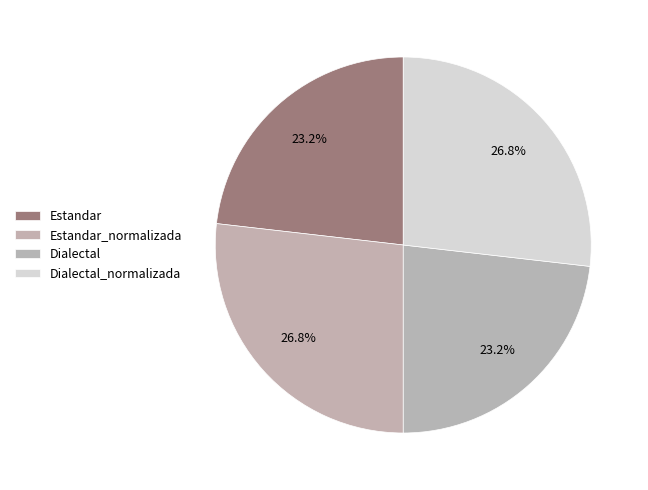

True or false: Dialectal_normalizada accounts for 27% of the total.

True